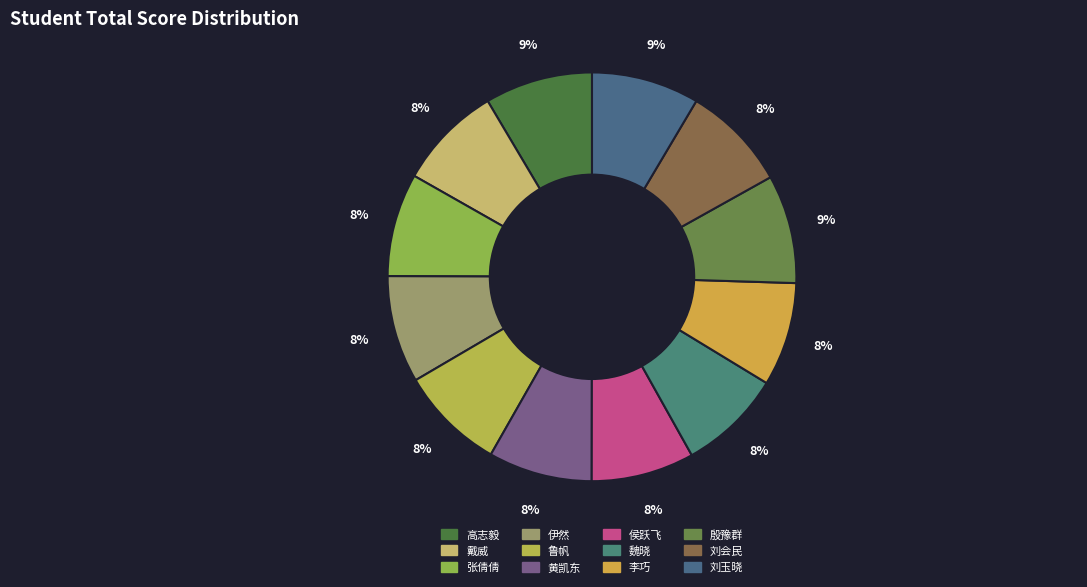

Count the number of slices in the pie.

12